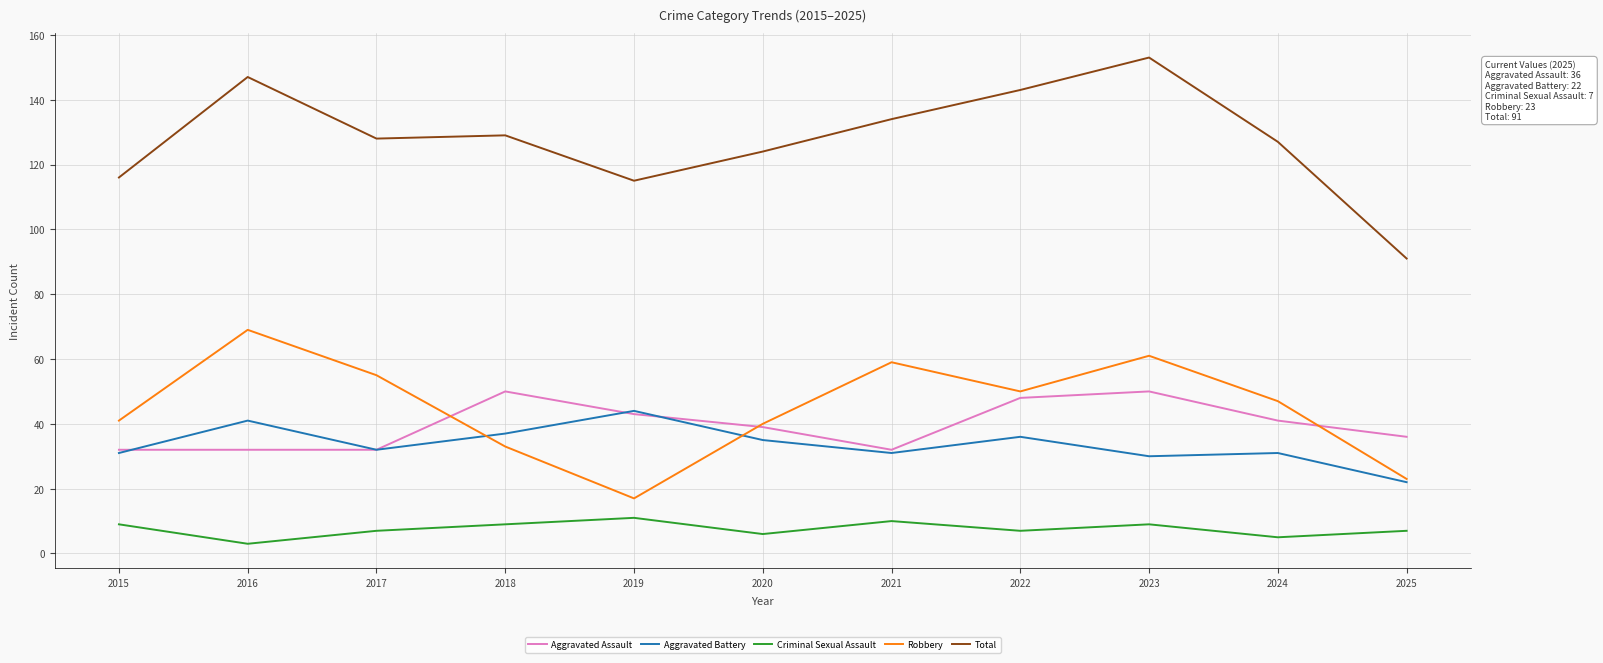

Does the chart display data point markers on the line(s)?

No